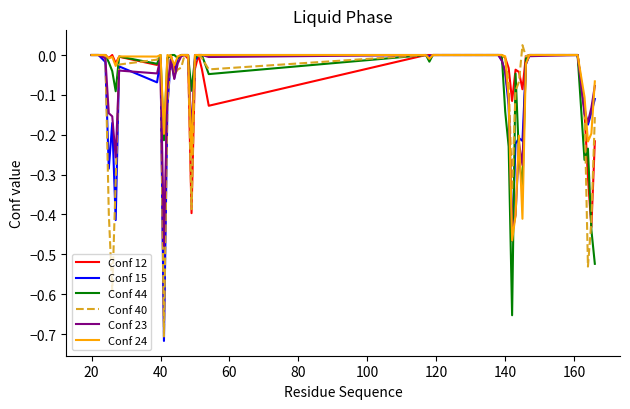

What are all the series names shown in the legend?

Conf 12, Conf 15, Conf 44, Conf 40, Conf 23, Conf 24